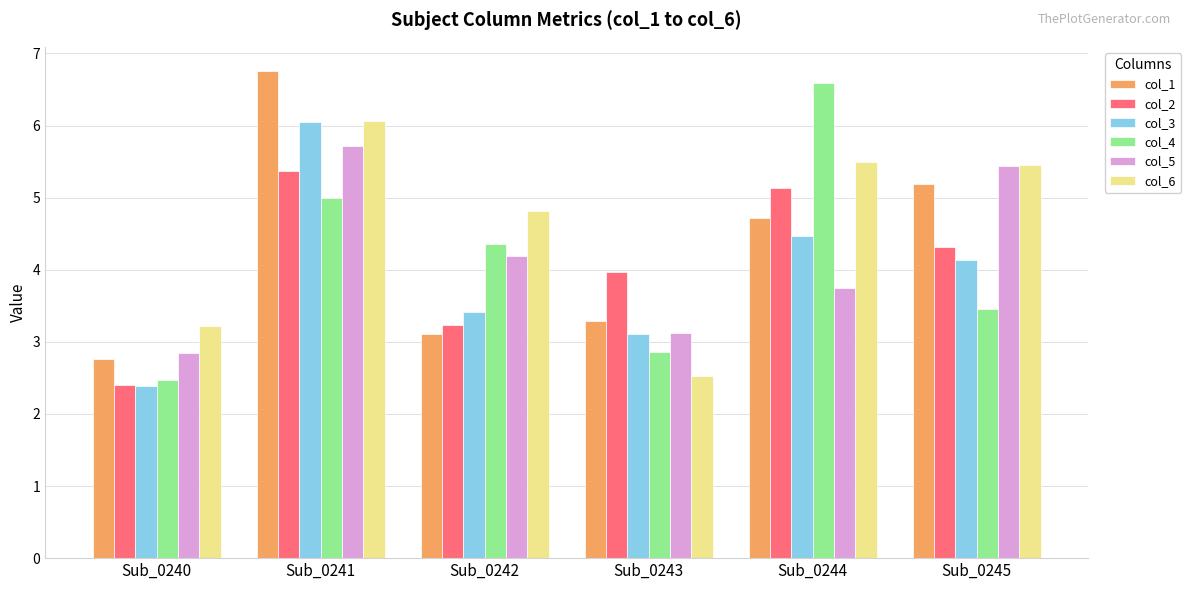

At which category does the chart reach its minimum across all series?

Sub_0240